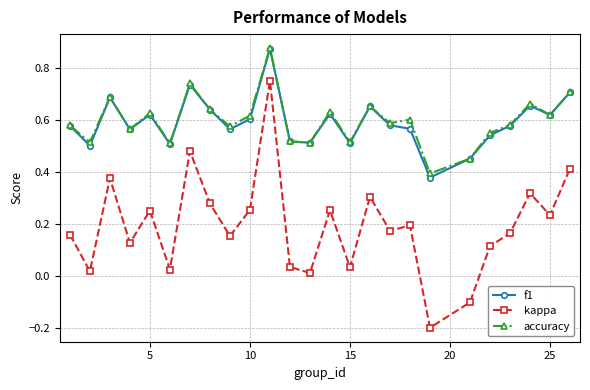

True or false: kappa and f1 intersect in this chart.

False